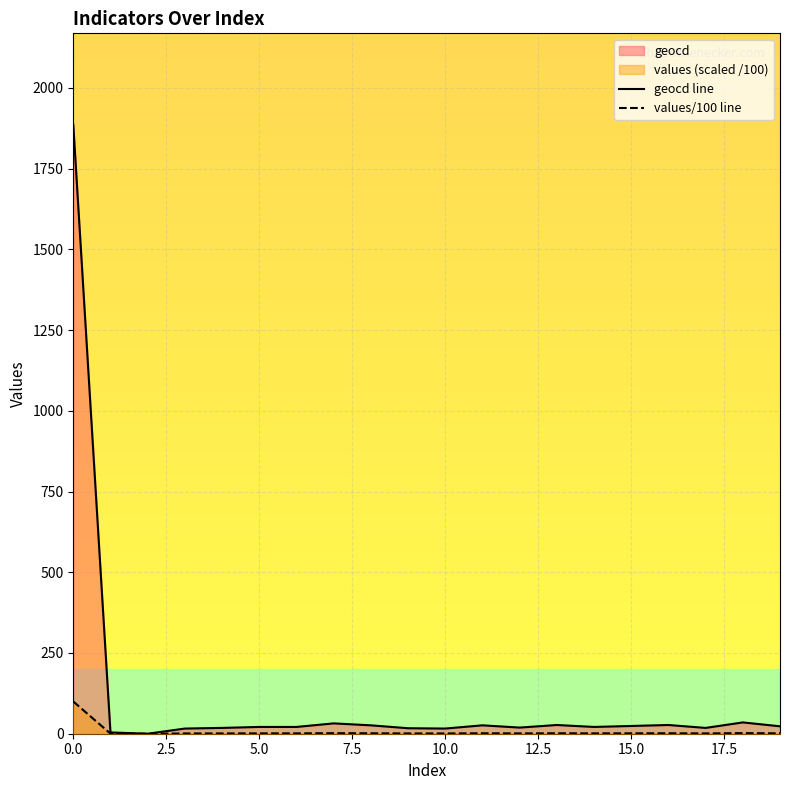

How many positive values does the values/100 line series have?

19